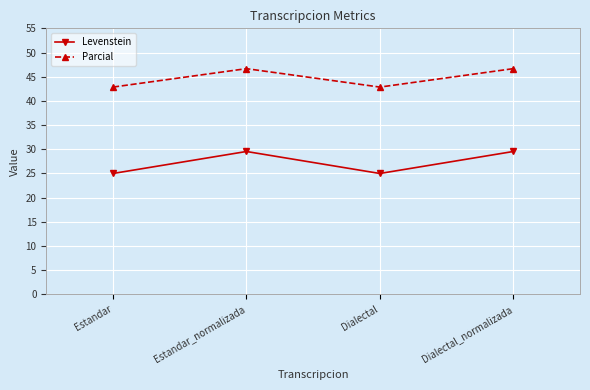

How many data points in Levenstein are above 29?

2